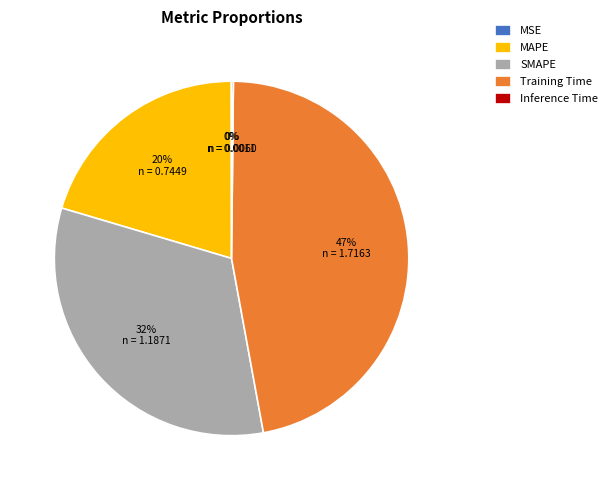

Which category has the biggest portion of the pie?

Training Time